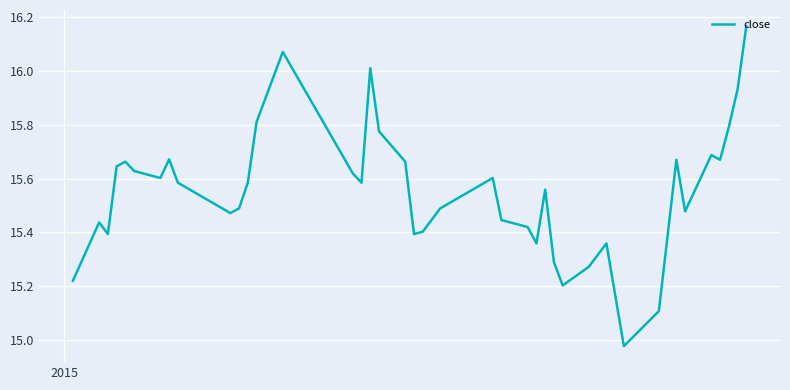

What is the difference between the maximum and minimum values?

1.2